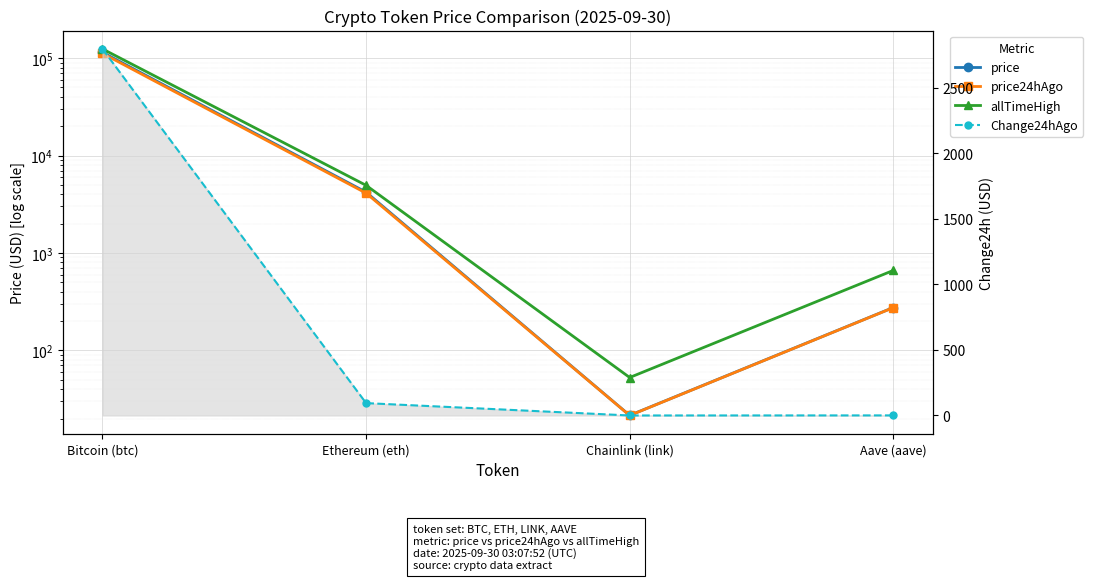

How many values in the price24hAgo series are below 4112?

2